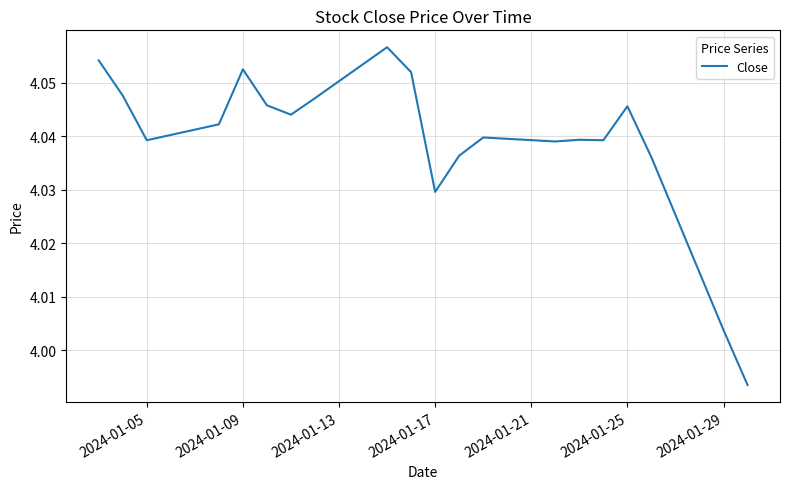

How many lines are shown in the chart?

1